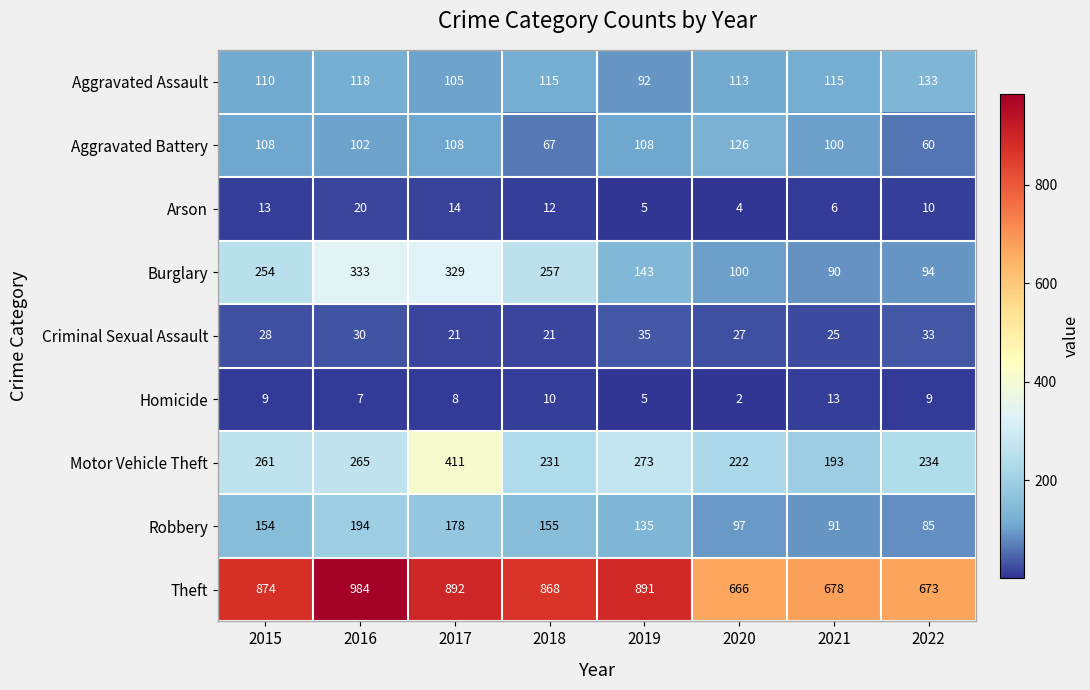

List the labels in order of Robbery value, largest first.

2016, 2017, 2018, 2015, 2019, 2020, 2021, 2022